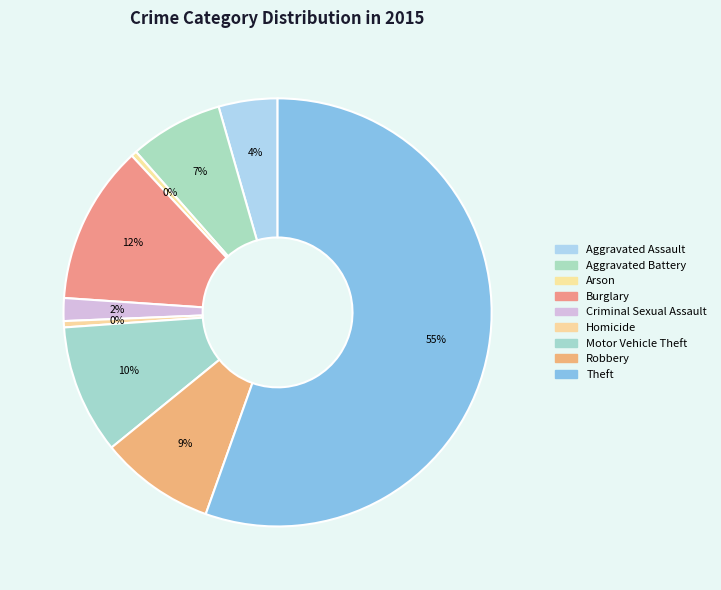

Count the number of slices in the pie.

9